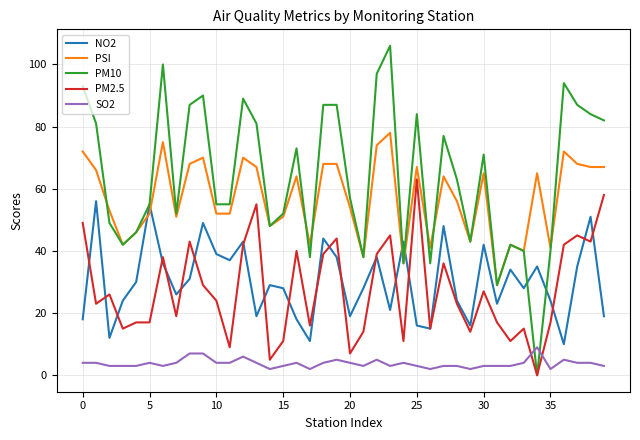

Which series has the largest total across all categories?

PM10